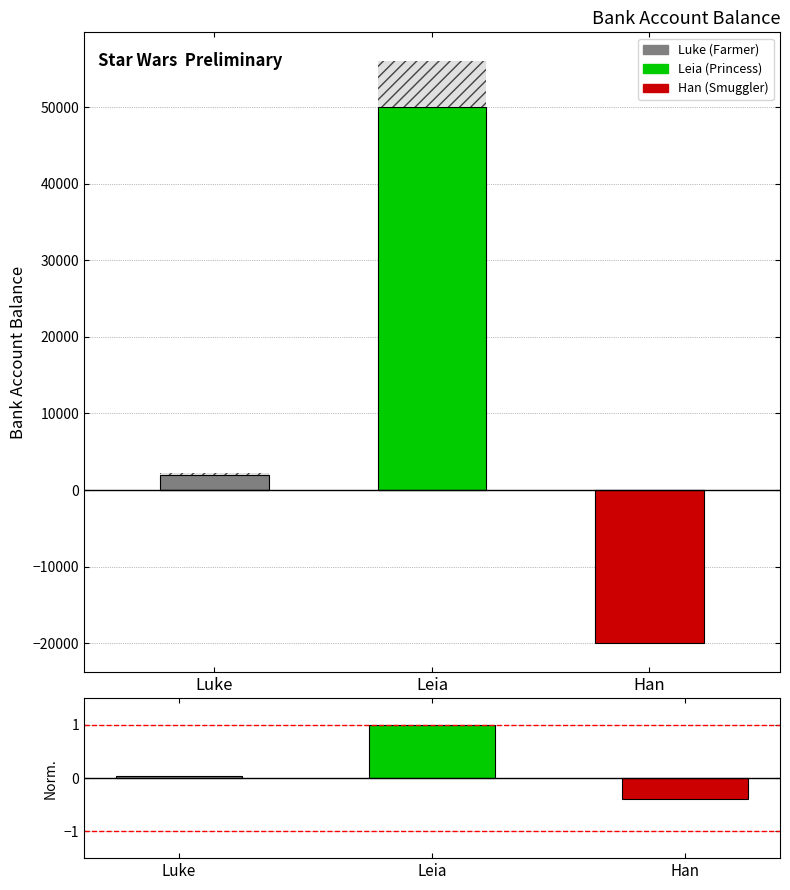

At which label is Bank Account Balance closest to 25000?

Luke